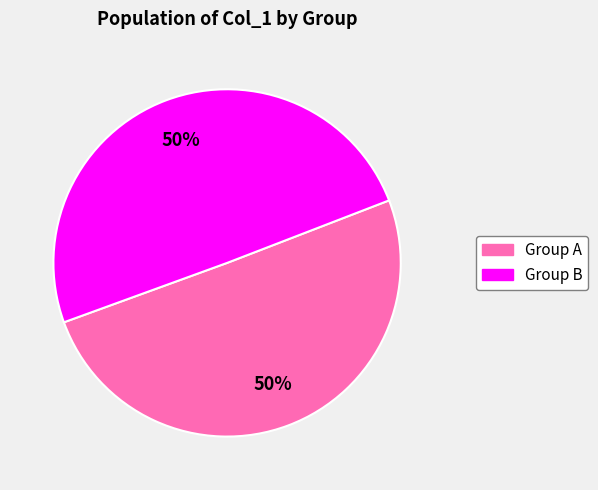

To the nearest percent, what is the average slice percentage?

50%